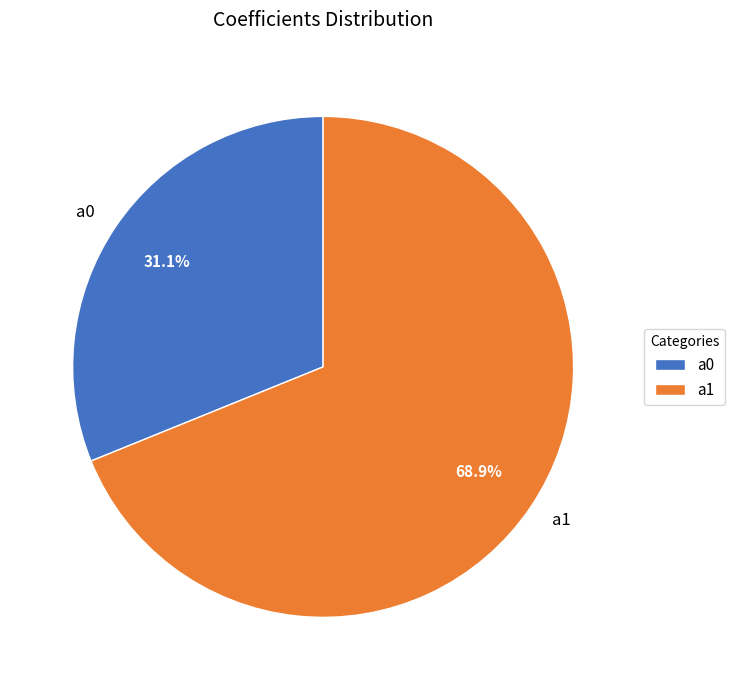

To the nearest percent, what is the combined percentage of a1 and a0?

100%